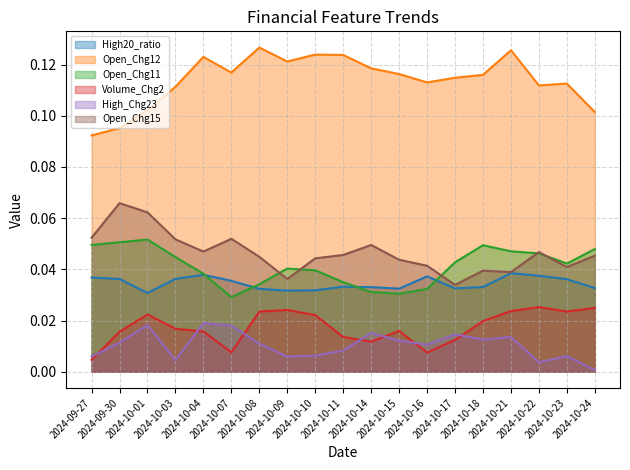

In High_Chg23, how many points are higher than both neighbors (excluding endpoints)?

6